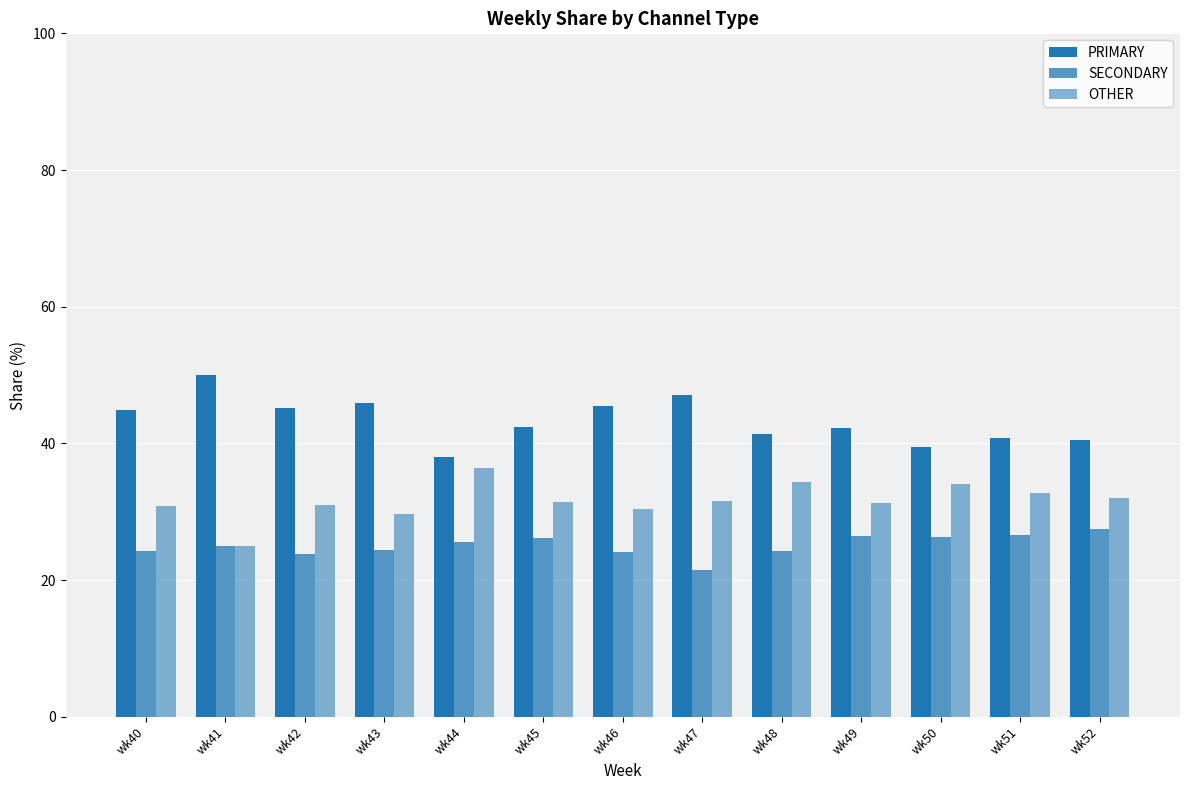

At how many categories does at least one series exceed 38?

13